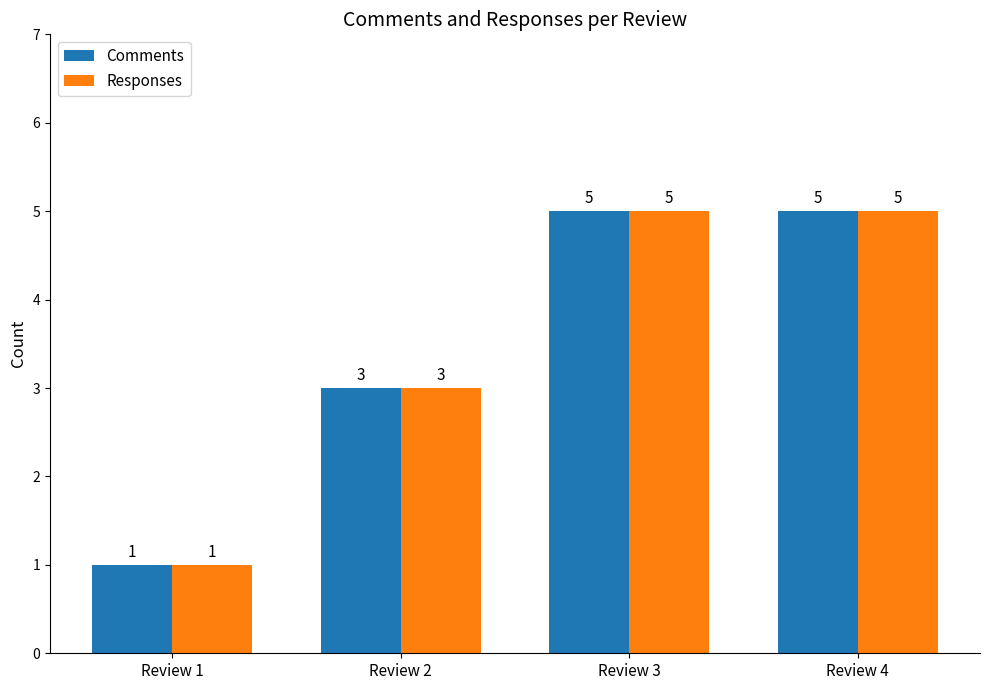

How many bars are there in each group?

2